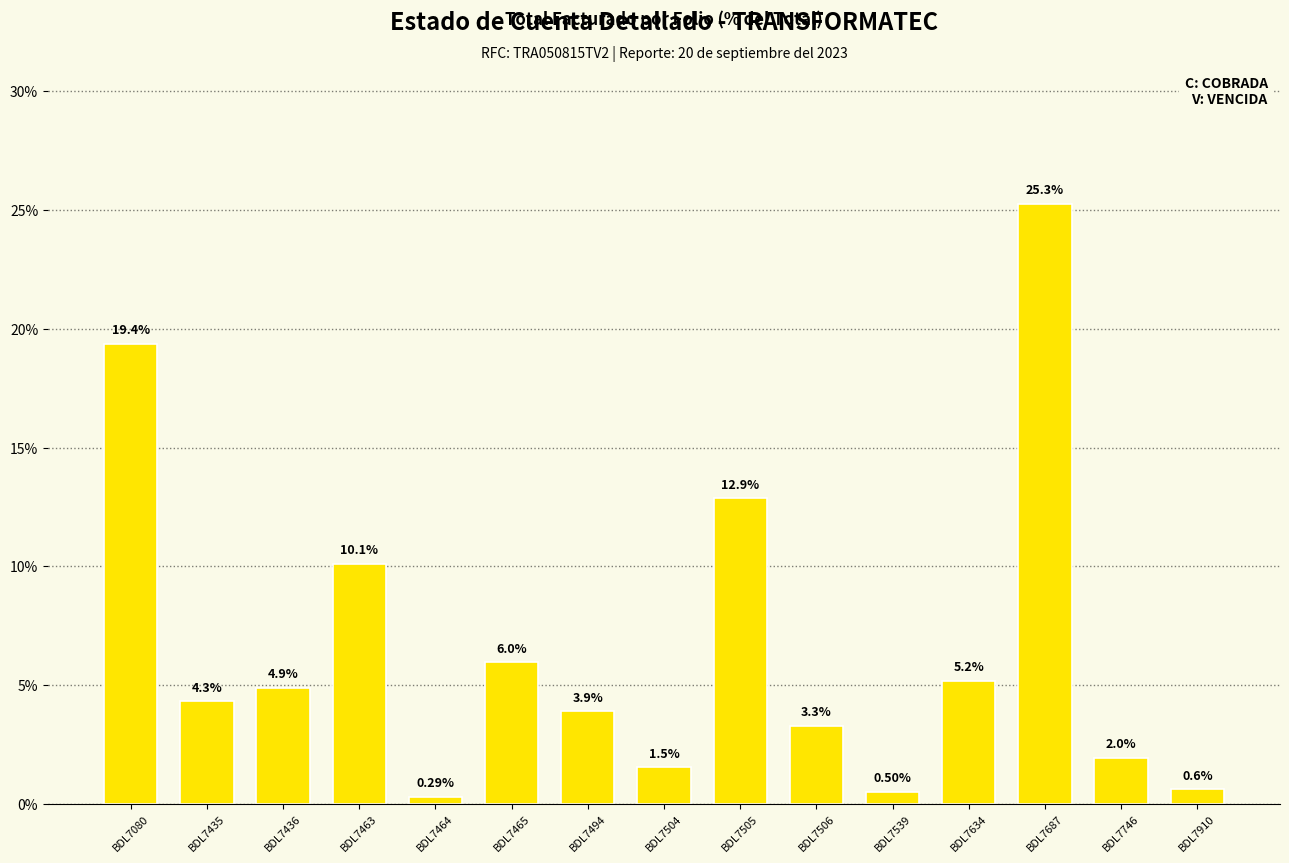

Rank the categories by value from lowest to highest.

BDL7464, BDL7539, BDL7910, BDL7504, BDL7746, BDL7506, BDL7494, BDL7435, BDL7436, BDL7634, BDL7465, BDL7463, BDL7505, BDL7080, BDL7687